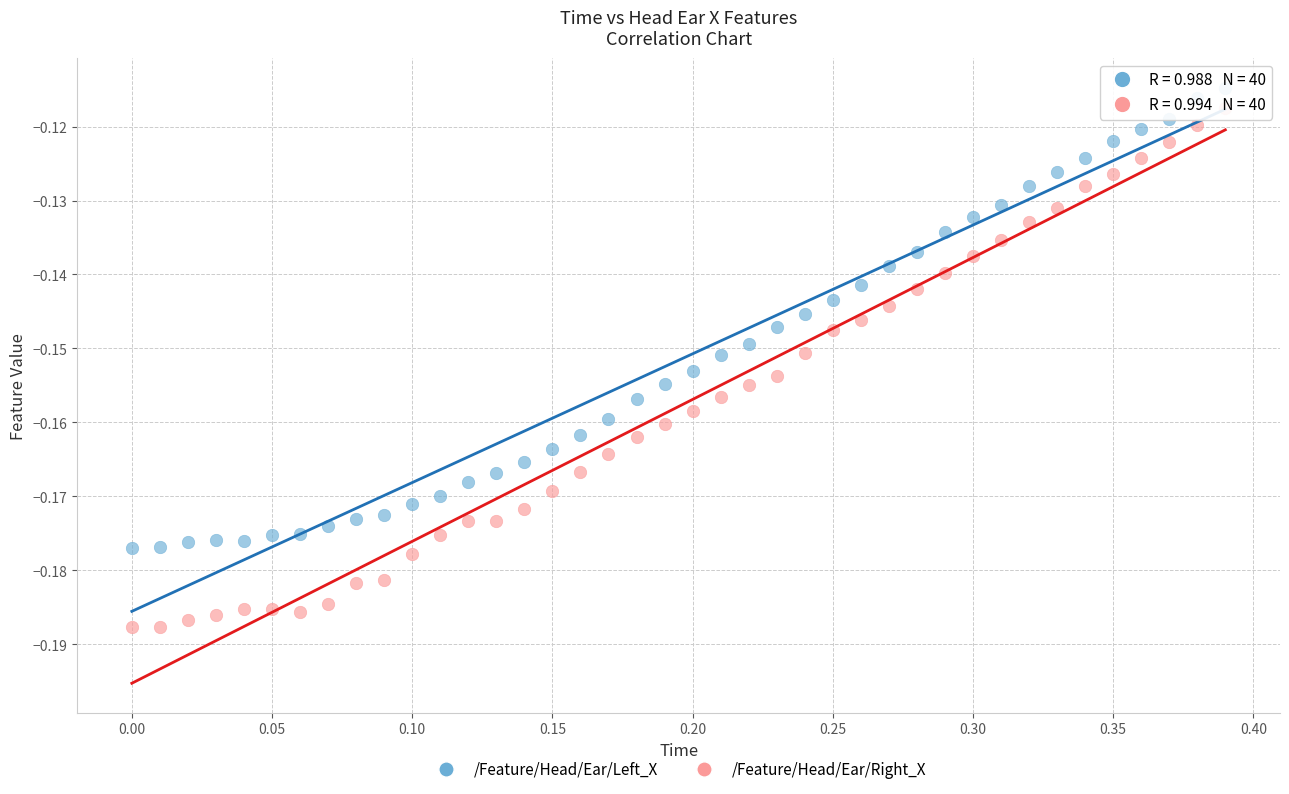

Across all data points, what is the range of X values (max minus min)?

0.4